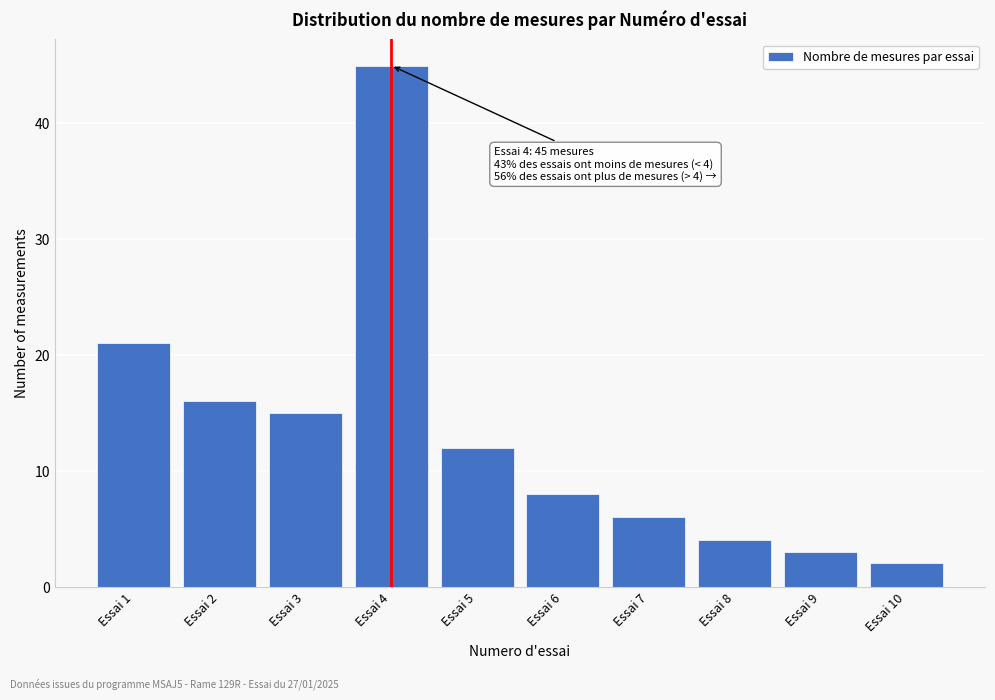

Reading right to left, transcribe all the data shown in this chart.

Essai 10=2	Essai 9=3	Essai 8=4	Essai 7=6	Essai 6=8	Essai 5=12	Essai 4=45	Essai 3=15	Essai 2=16	Essai 1=21